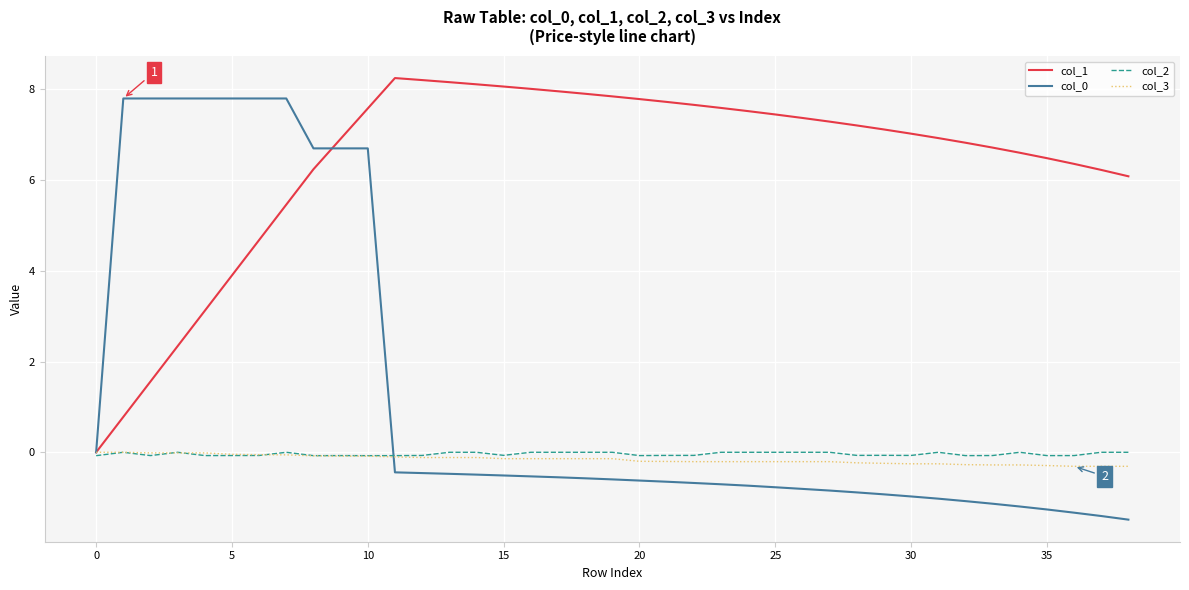

Which series has the largest total across all categories?

col_1